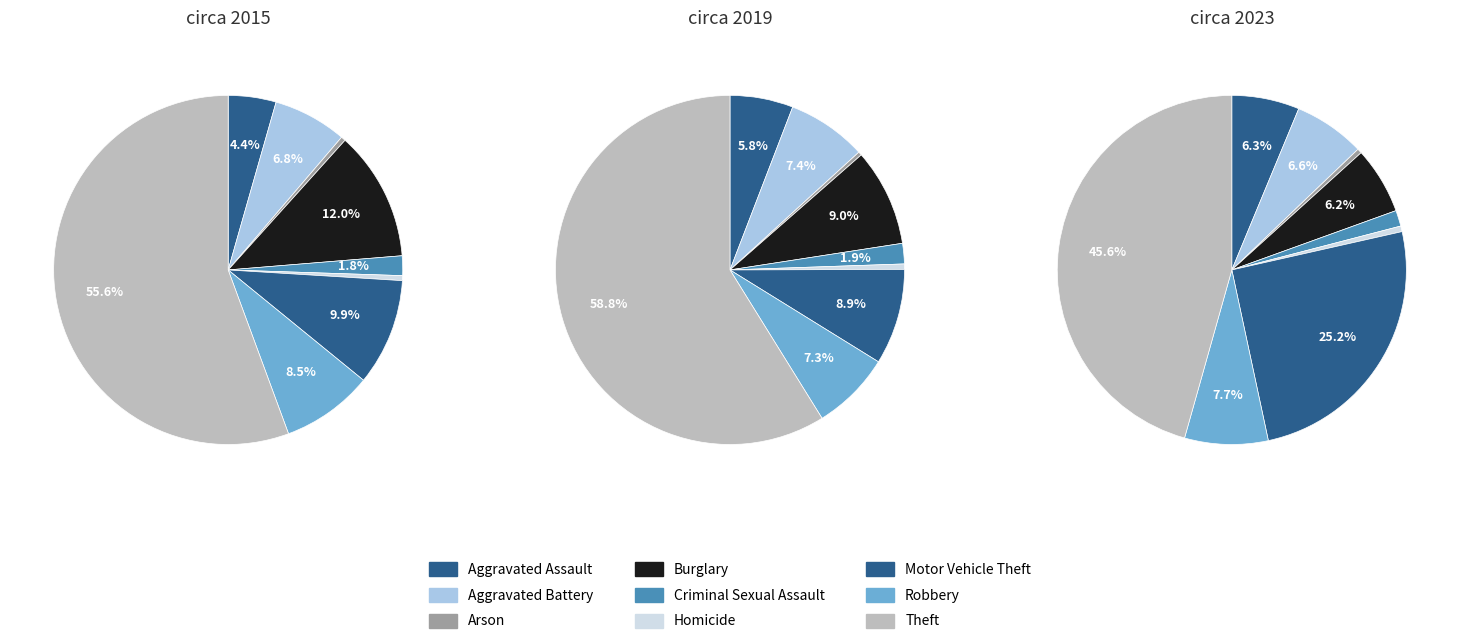

To the nearest percent, what is the difference between the largest and smallest slice percentages?

45%